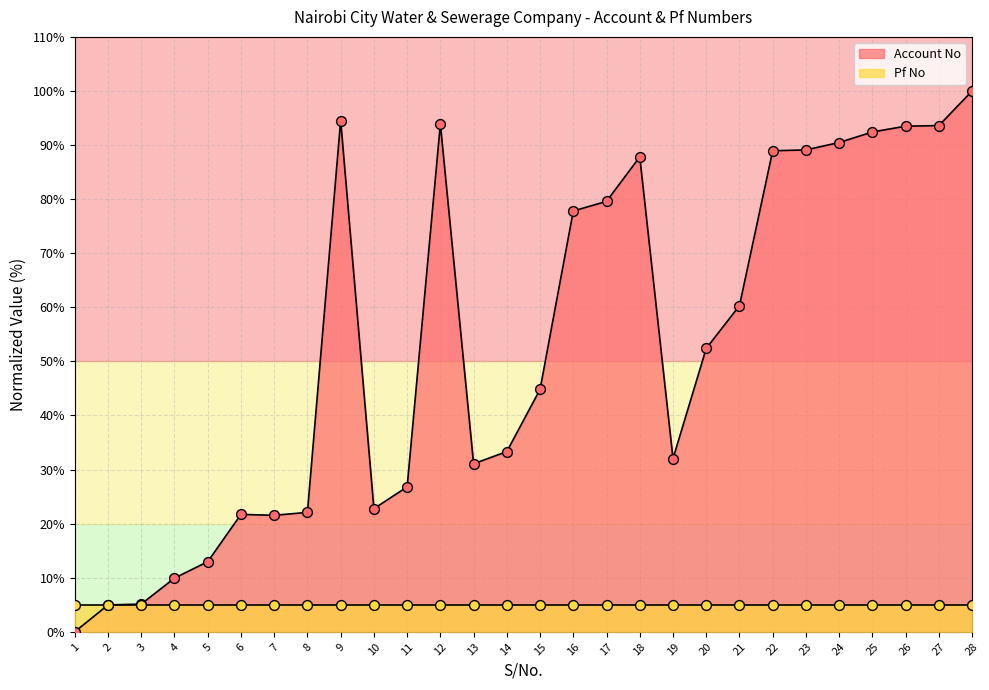

Between 16 and 14, which is larger?

16